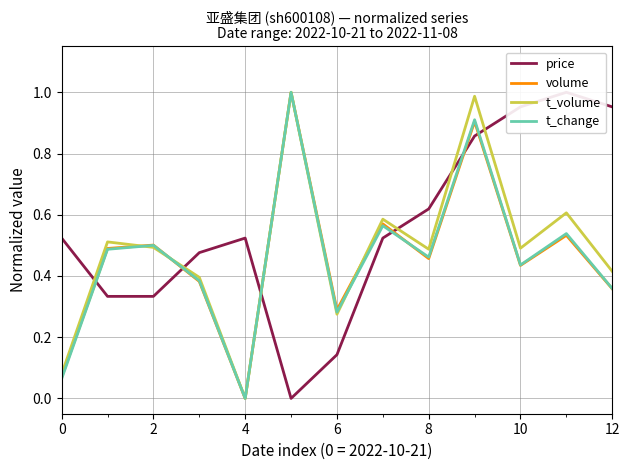

Is the value of t_volume at 2 greater than the value of volume at 10?

Yes